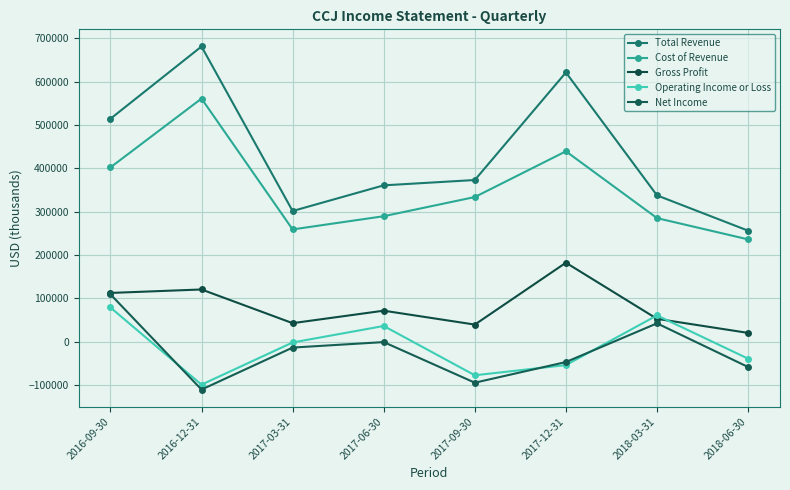

What is the sum of all Total Revenue values?

3446600